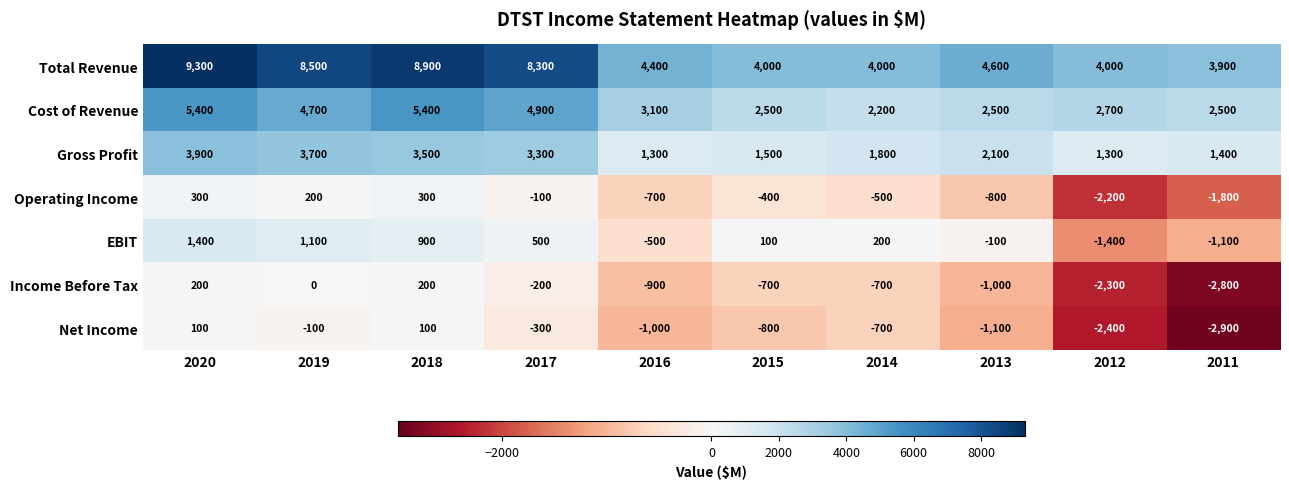

Which label corresponds to the largest value in the chart?

2020